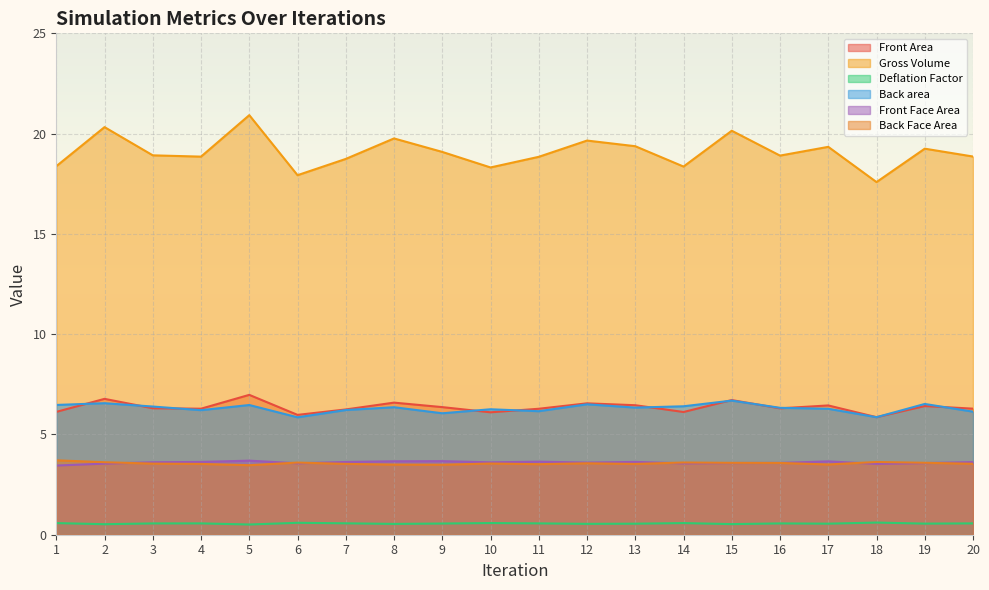

Where do Front Area and Back area first cross each other?

1 and 2